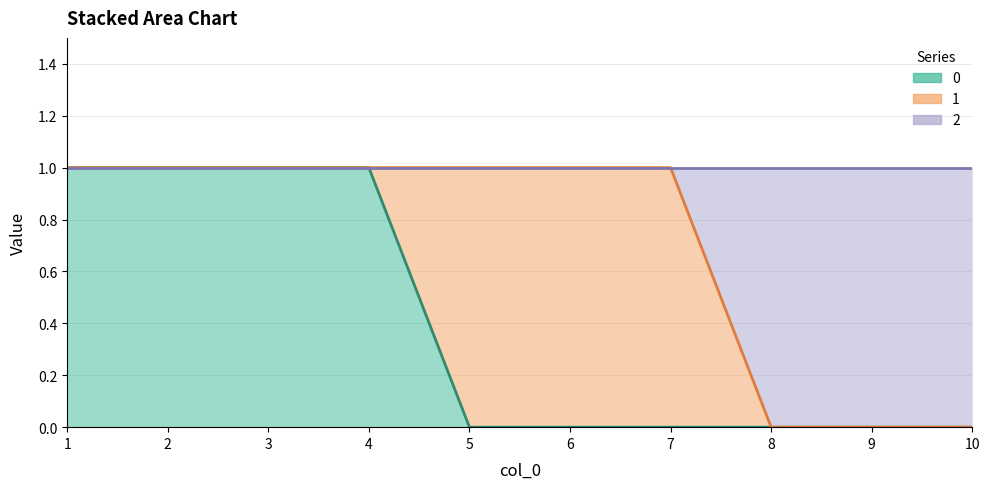

What is the difference between the 0 values at 5 and 3?

1